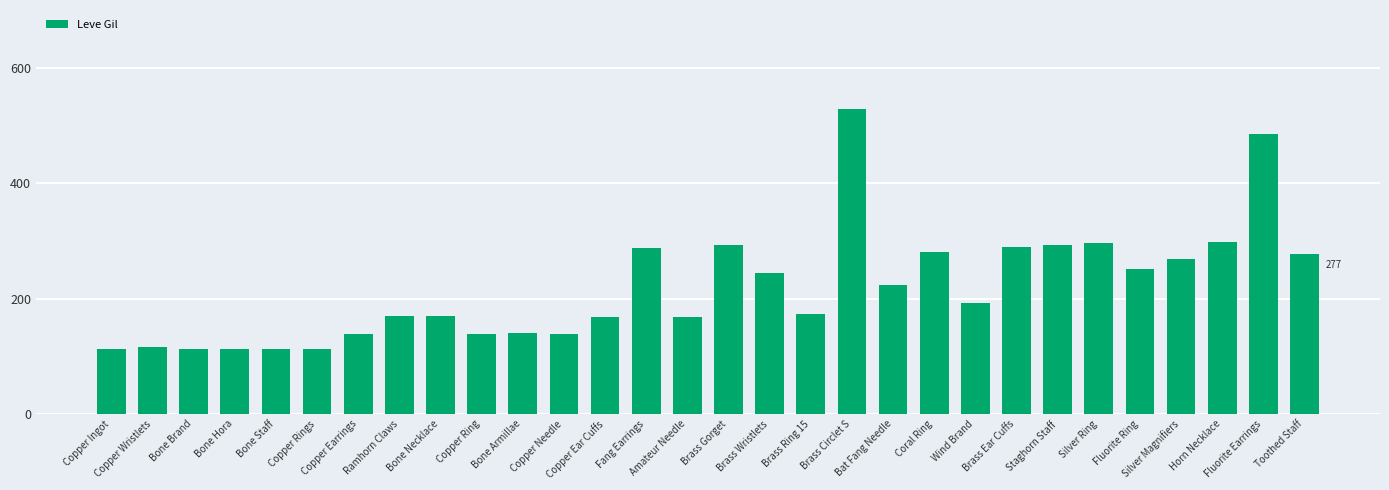

What is the difference between the maximum and minimum values?

417